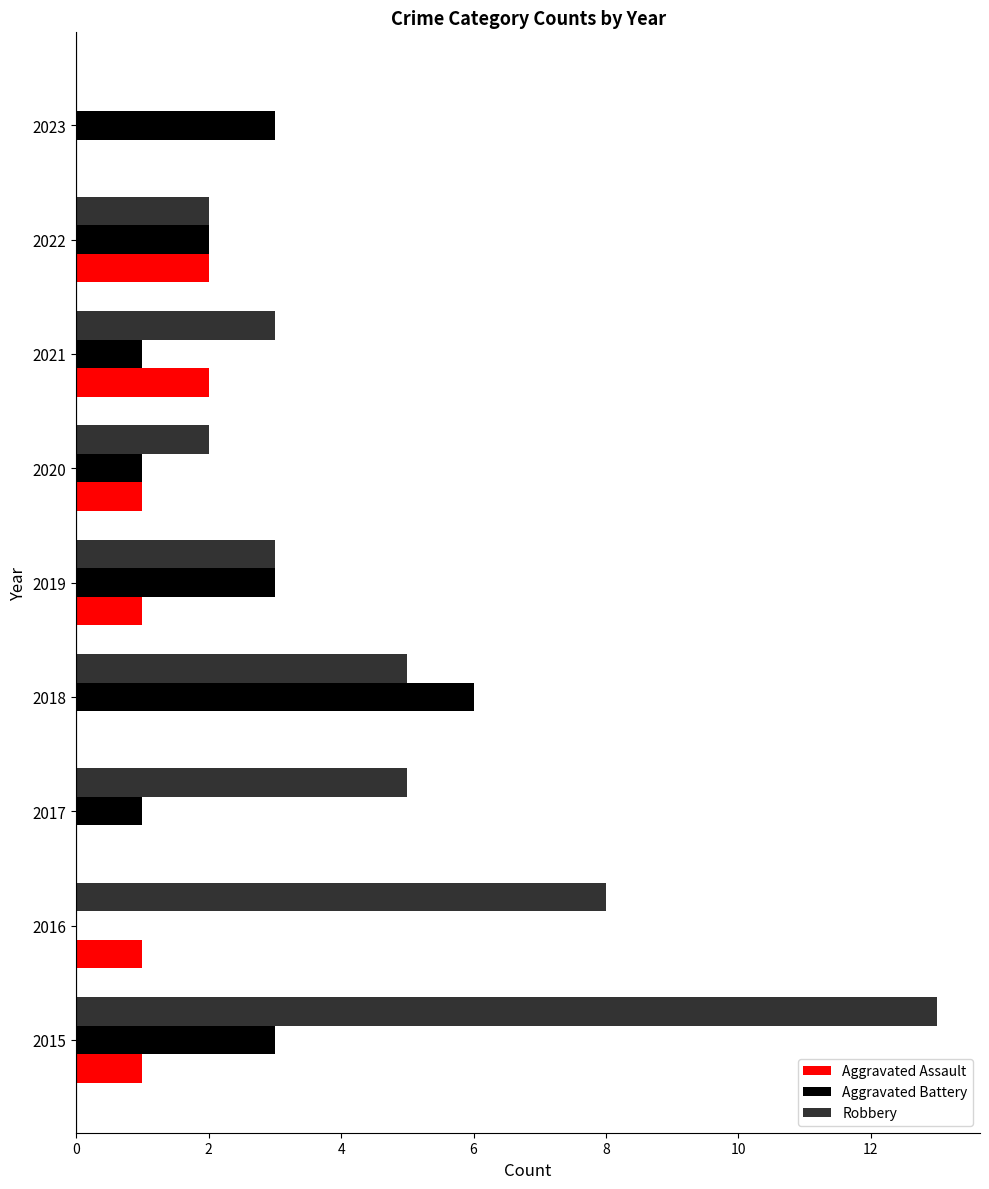

What is the sum of the Aggravated Assault values at 2021 and 2019?

3